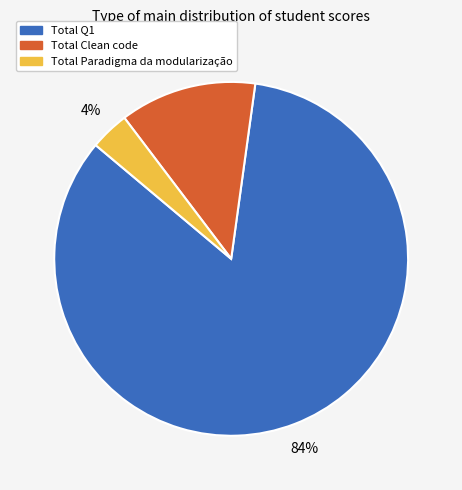

How many slices are in this pie chart?

3